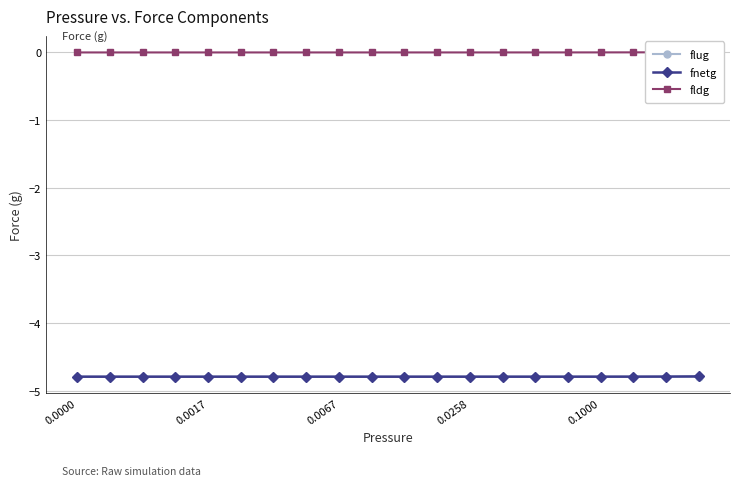

What is the maximum value for flug?

-4.8